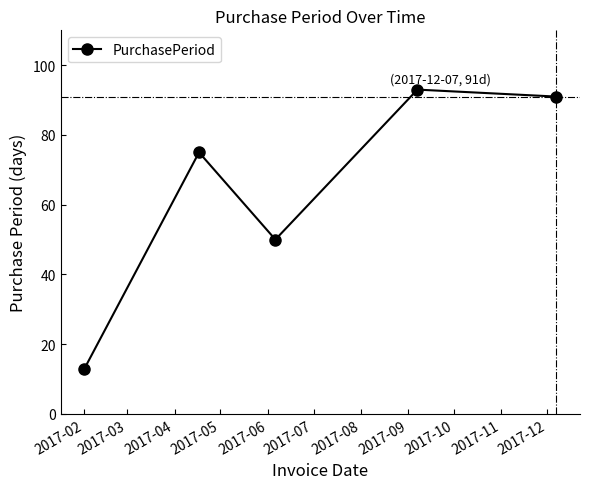

What is the value of the 4th point from the left?

93